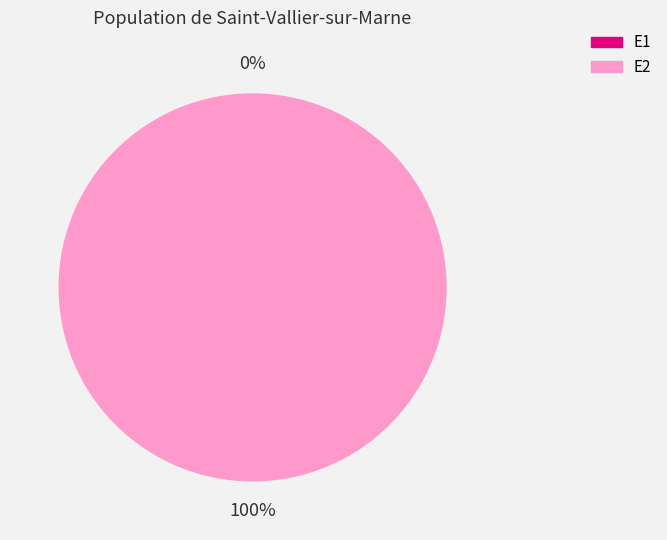

Combined, what portion of the pie is E1 and E2?

100.0%